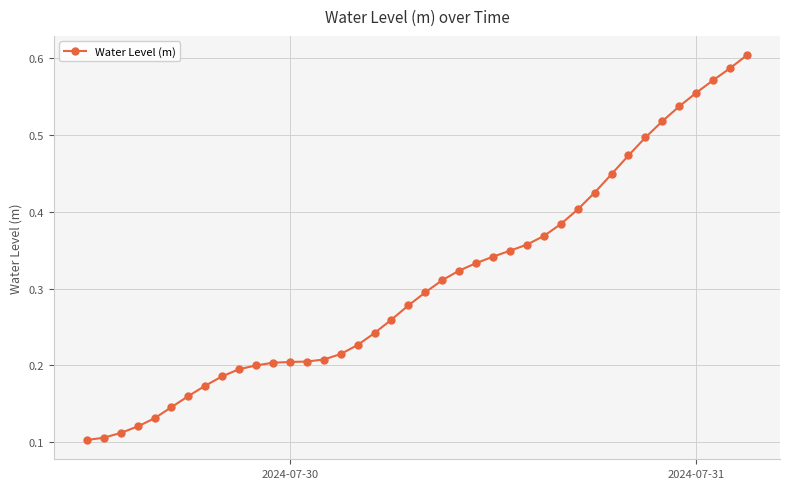

What is the sum of all values?

12.4